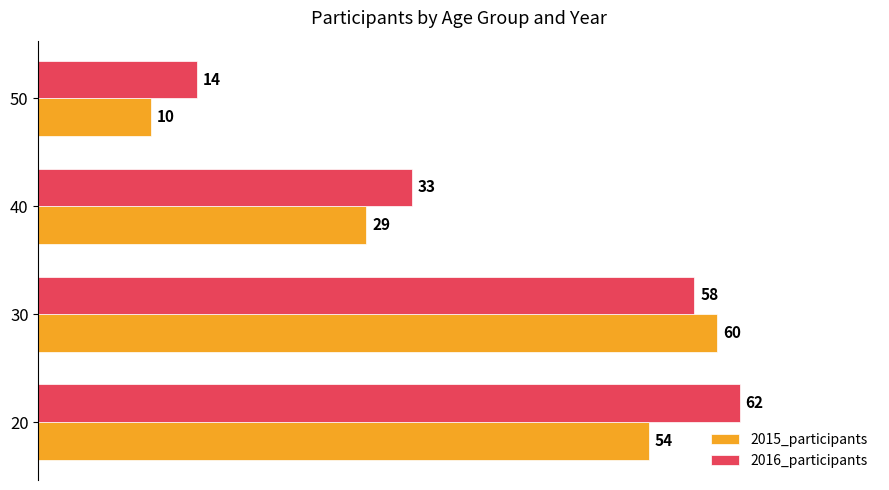

What is the difference between the maximum and minimum values in the 2016_participants series?

48